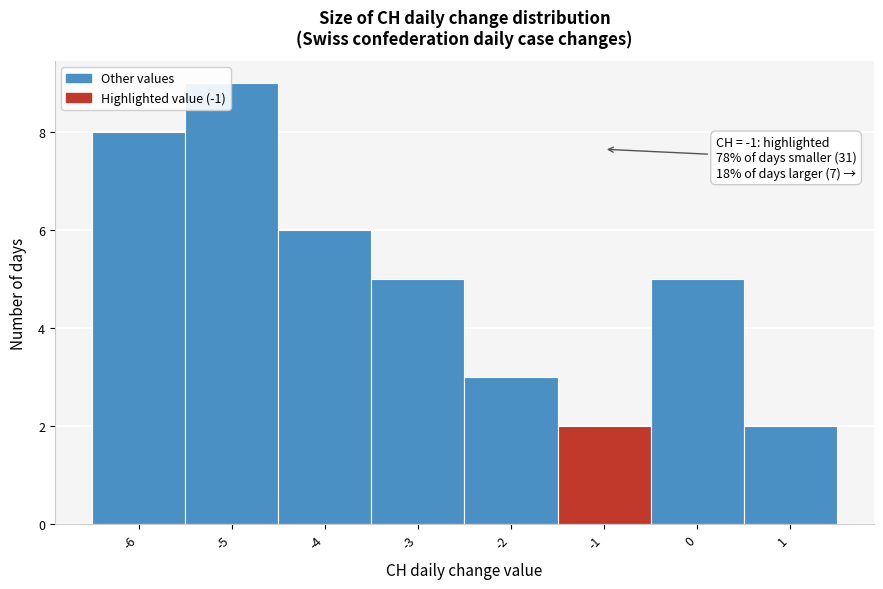

Which range on the x-axis has the tallest bar?

-5.5 to -4.5